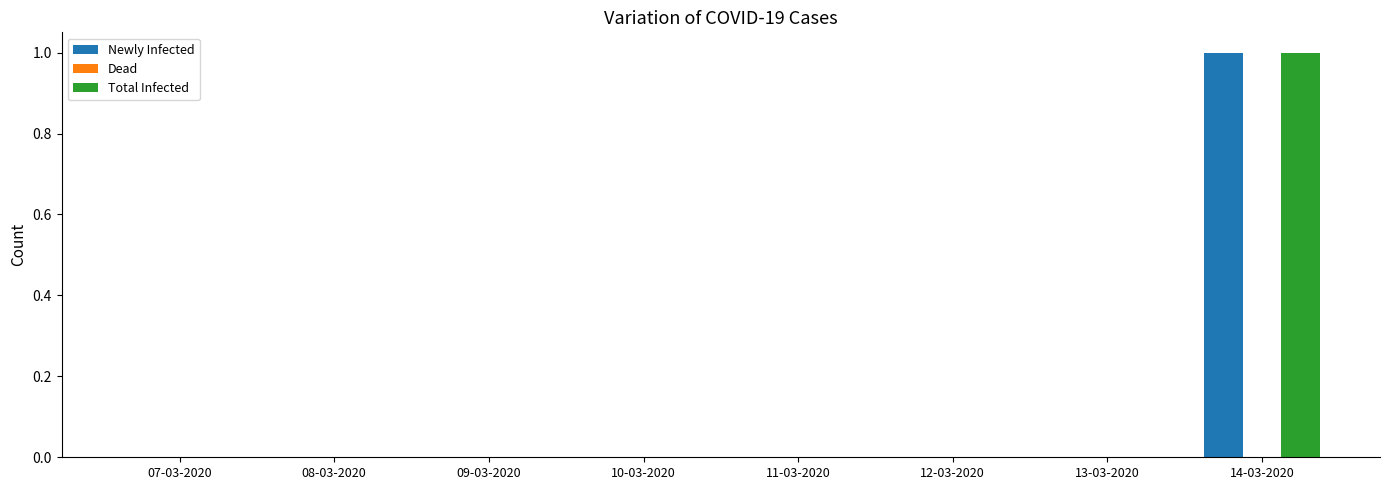

At which label does Total Infected reach its peak?

14-03-2020